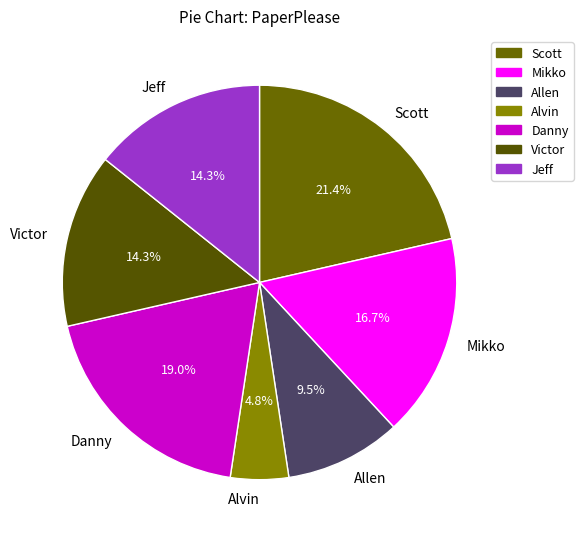

What percentage is the Victor slice, to the nearest percent?

14%